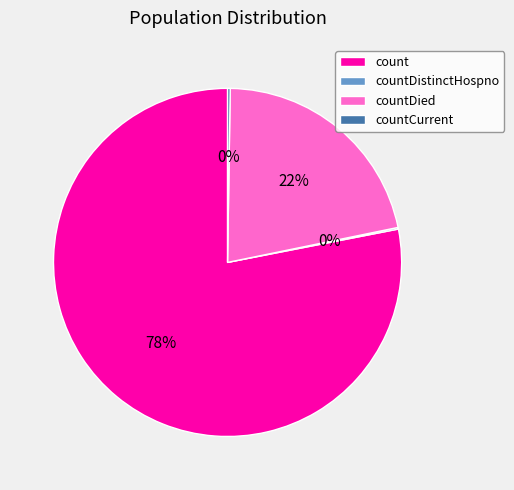

Does countDied account for over 50% of the chart?

No